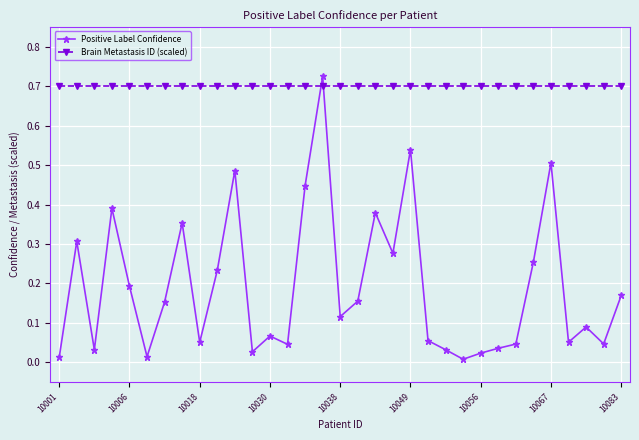

True or false: Positive Label Confidence and Brain Metastasis ID (scaled) intersect in this chart.

True